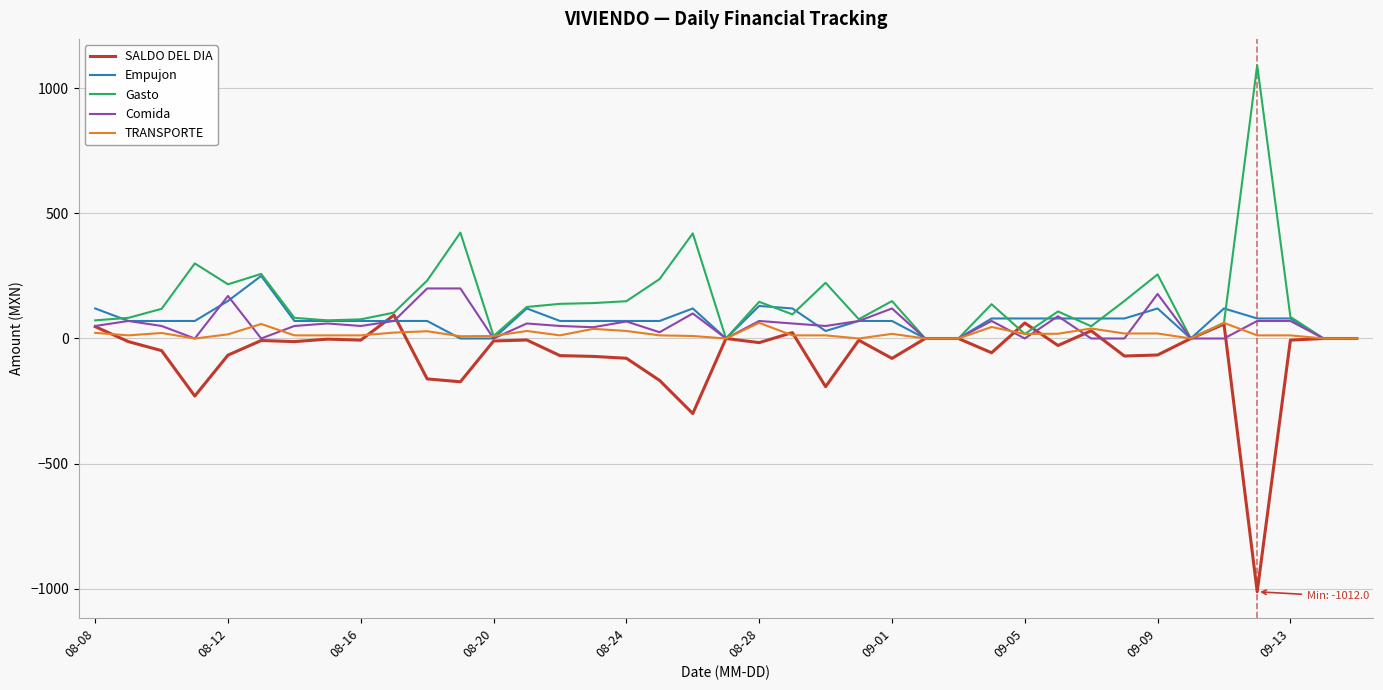

What is the average value of the Gasto series?

151.6